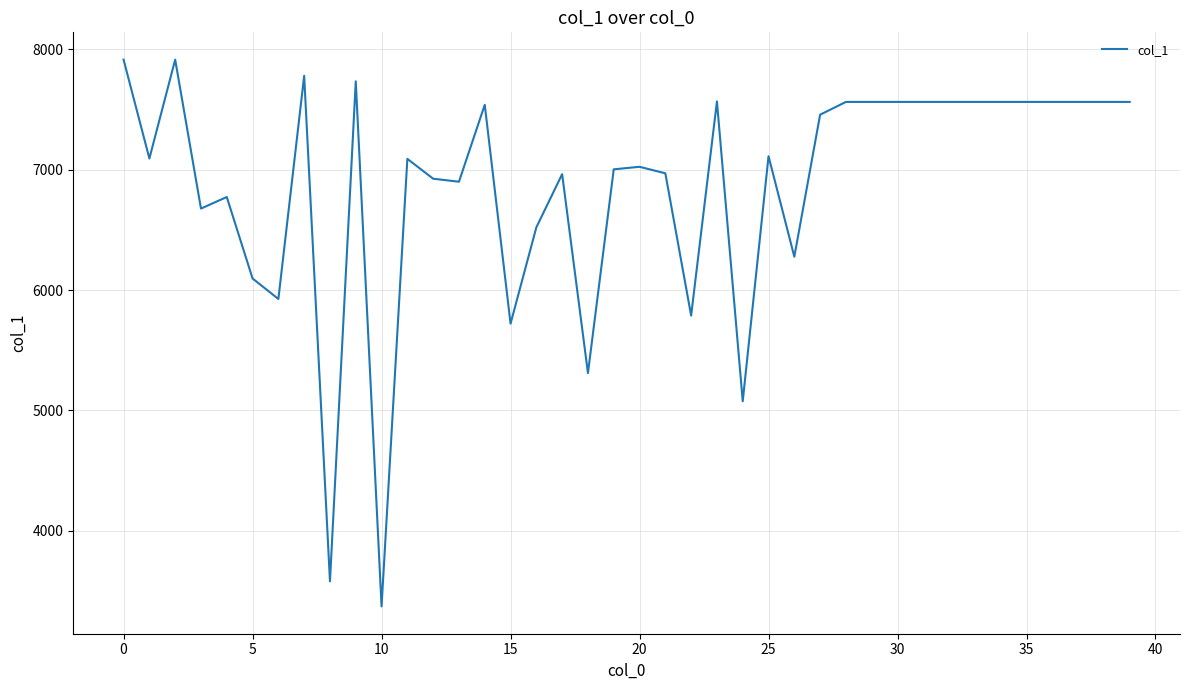

What is the smallest value displayed?

3372